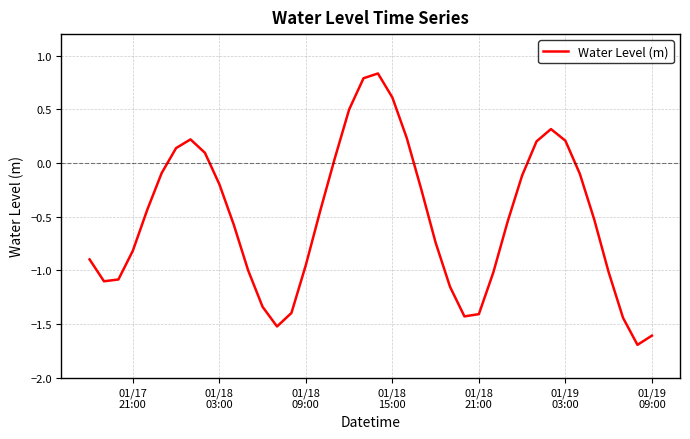

Does the chart have visible grid lines?

Yes